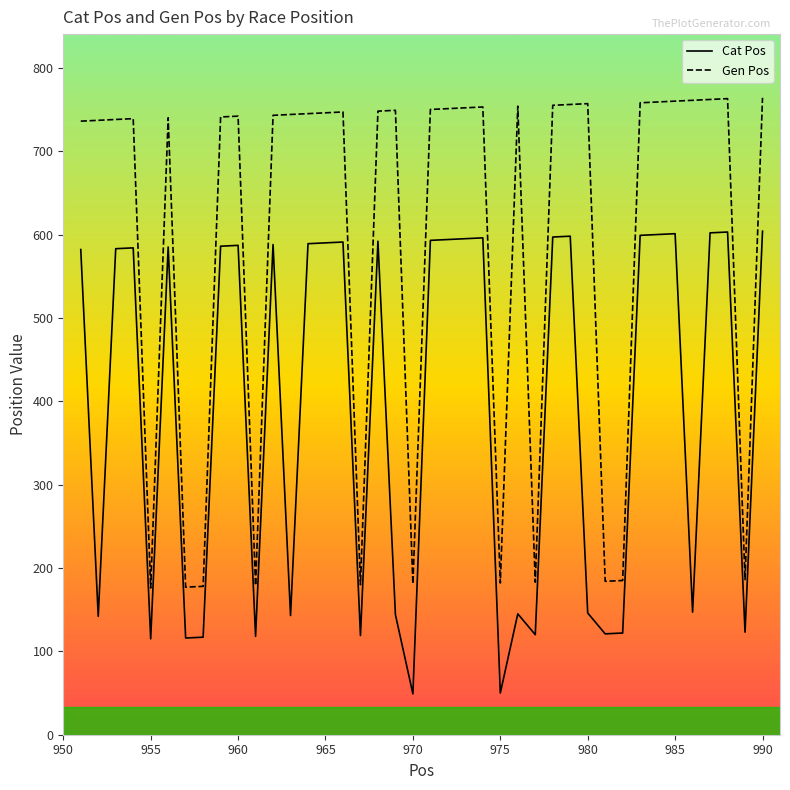

What is the difference between the maximum and second lowest values in the Cat Pos series?

554